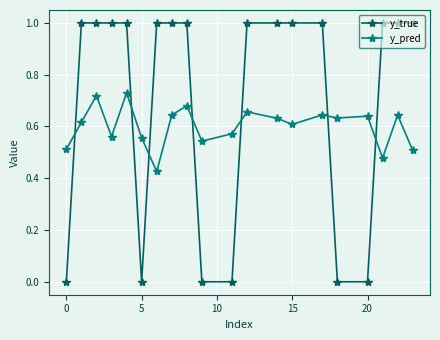

What are all the series names shown in the legend?

y_true, y_pred